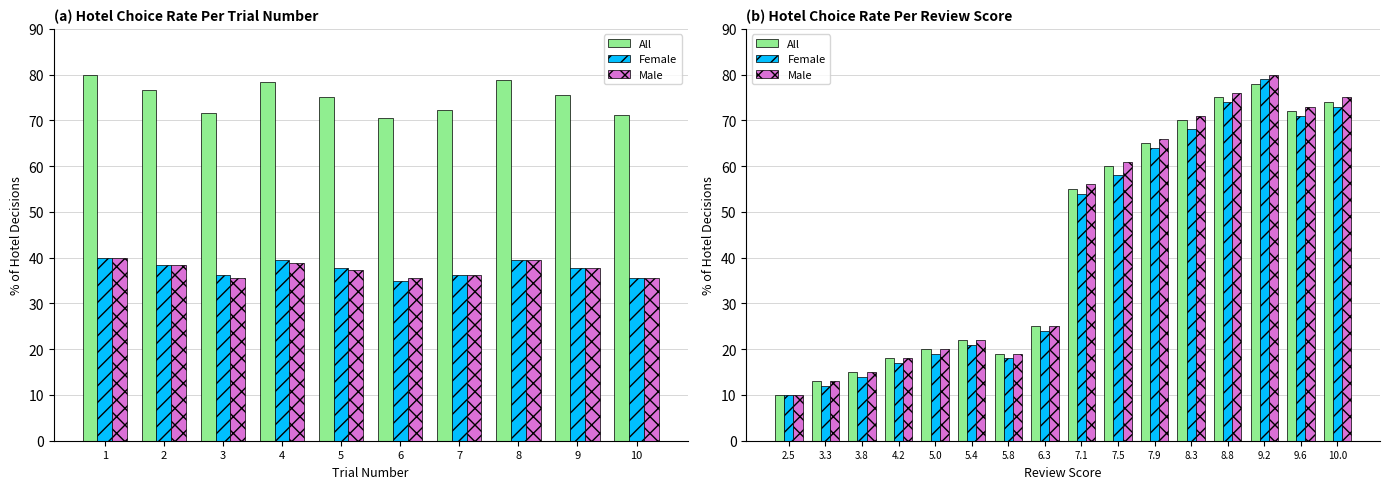

At how many categories does at least one series exceed 20?

10